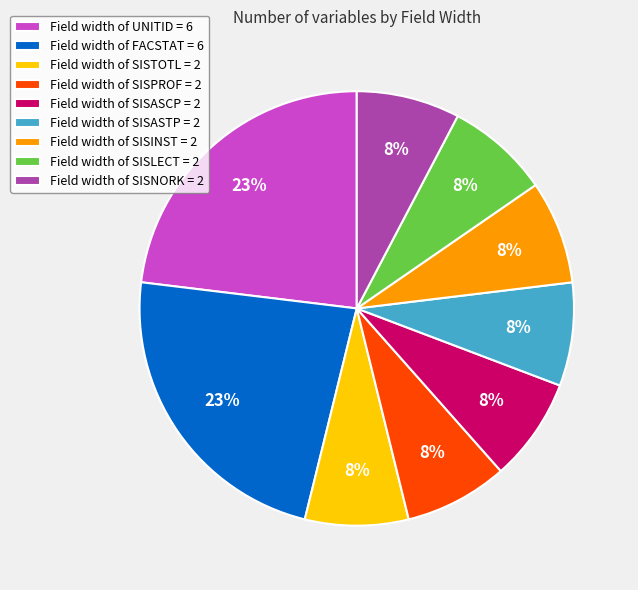

The Field width of SISASTP = 2 slice represents 3% of the pie. True or false?

False